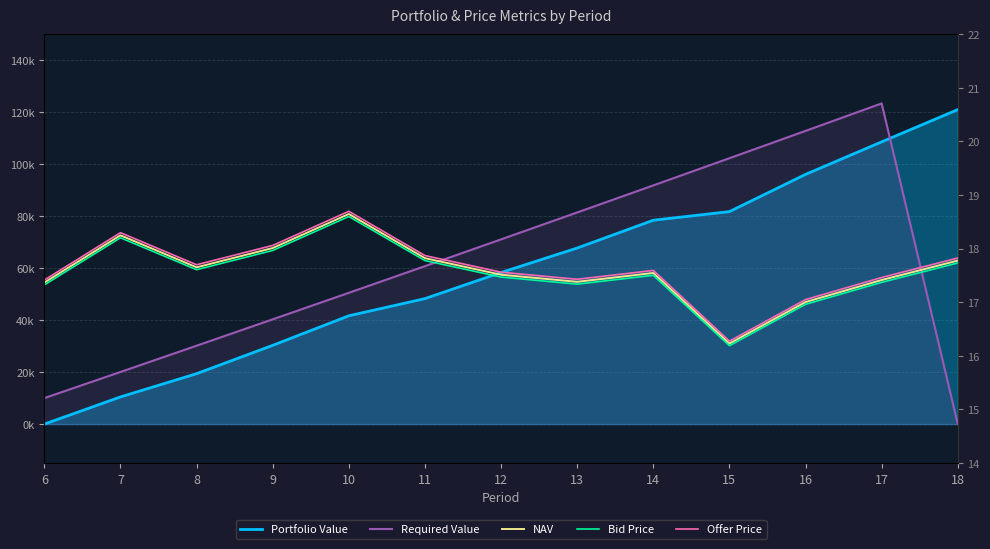

What is the total value across all series at 6?

10052.1